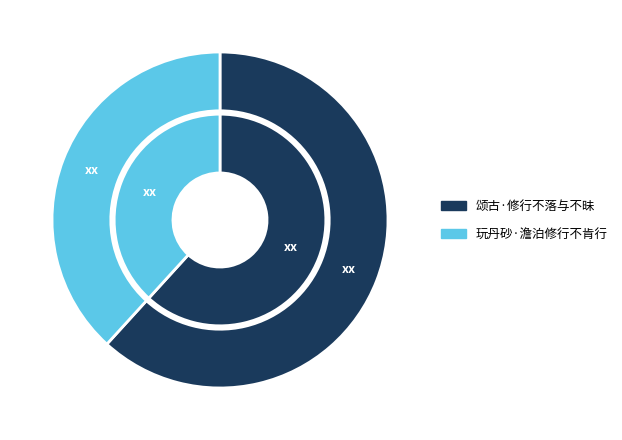

To the nearest percent, what is the average slice percentage?

50%